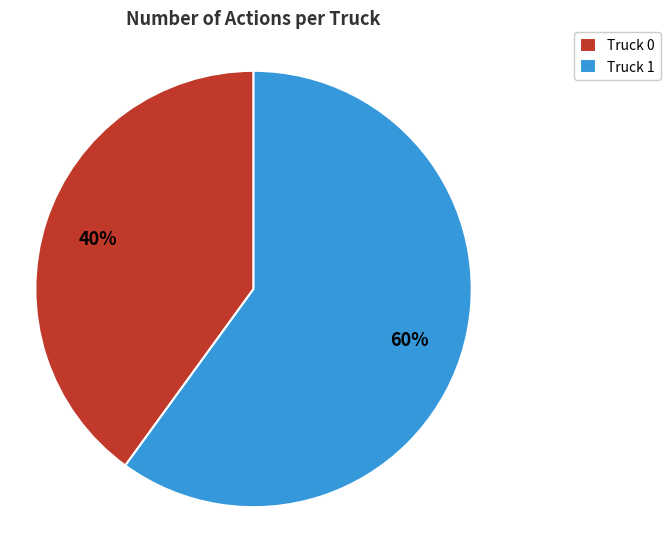

The Truck 1 slice represents 69% of the pie. True or false?

False